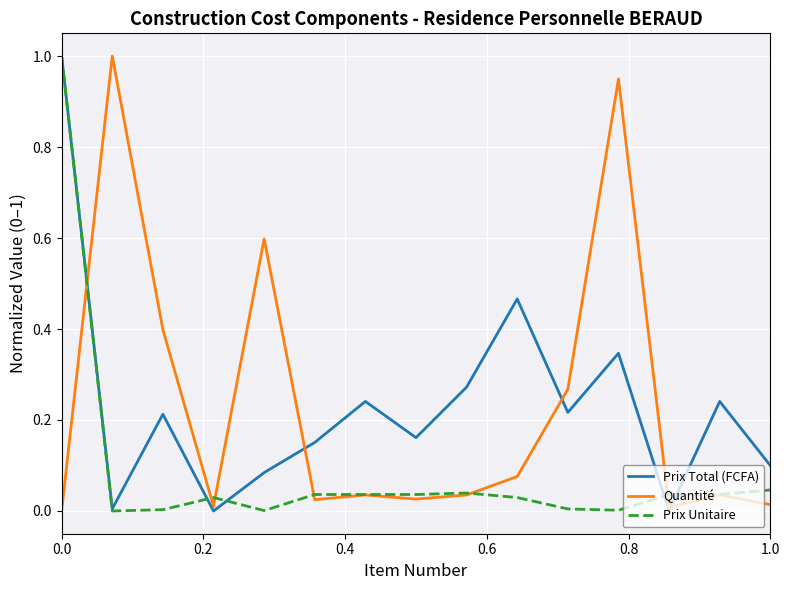

What is the maximum value for Quantité?

1.0